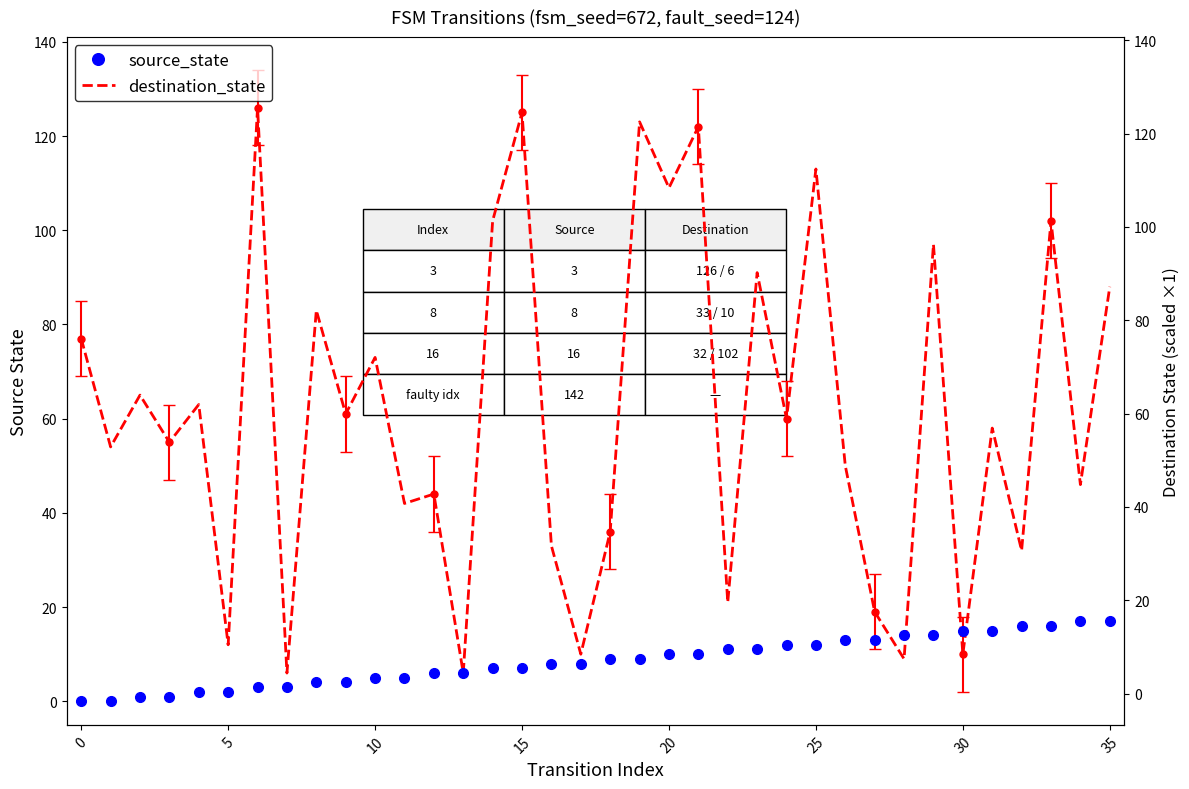

How many series are shown in this chart?

2